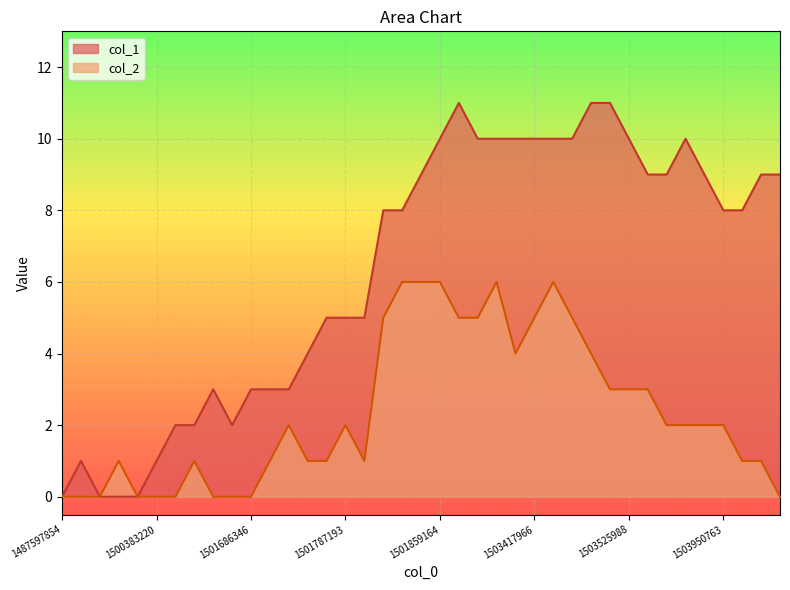

What is the total value across all series at 28?

15